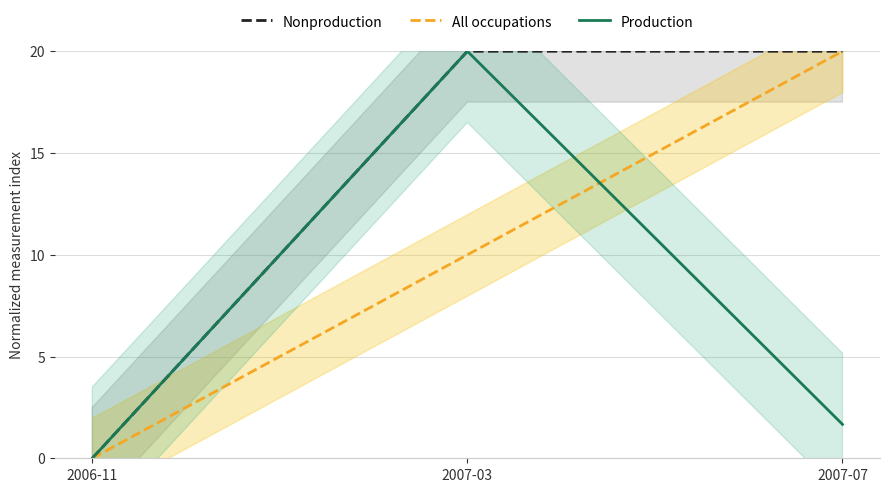

Count the number of categories in the chart.

3